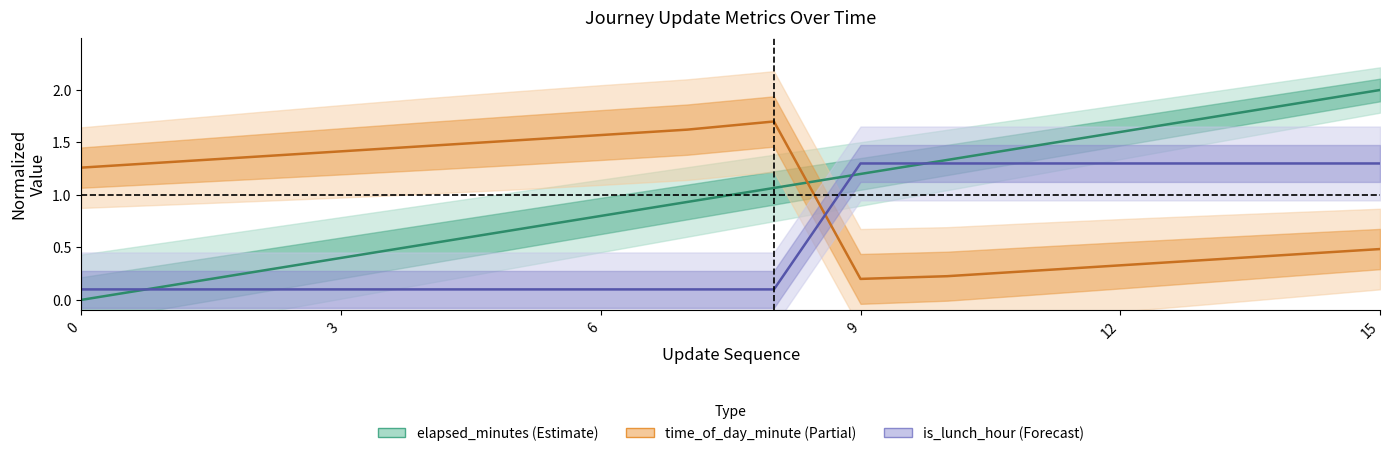

Reading left to right, what are all the values shown in this chart?

update_sequence: 0=0.0	1=0.1	2=0.3	3=0.4	4=0.5	5=0.7	6=0.8	7=0.9	8=1.1	9=1.2	10=1.3	11=1.5	12=1.6	13=1.7	14=1.9	15=2.0
time_of_day_minute: 0=1.3	1=1.3	2=1.4	3=1.4	4=1.5	5=1.5	6=1.6	7=1.6	8=1.7	9=0.2	10=0.2	11=0.3	12=0.3	13=0.4	14=0.4	15=0.5
time_of_day_hour: 0=0.1	1=0.1	2=0.1	3=0.1	4=0.1	5=0.1	6=0.1	7=0.1	8=0.1	9=1.3	10=1.3	11=1.3	12=1.3	13=1.3	14=1.3	15=1.3